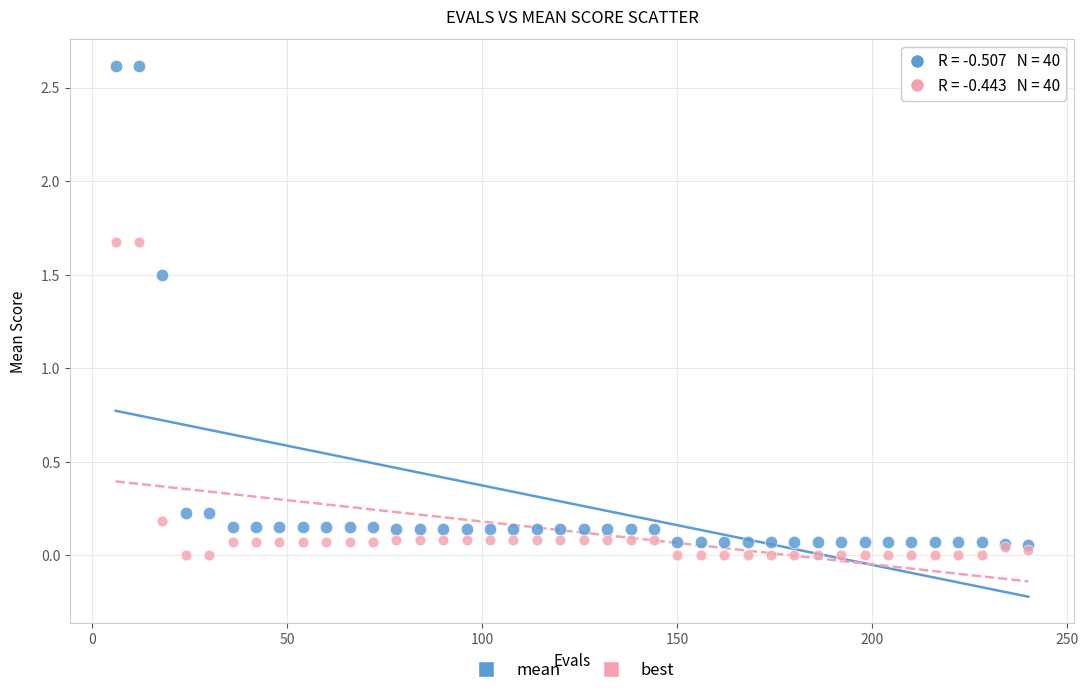

What are all the series names shown in the legend?

mean, best